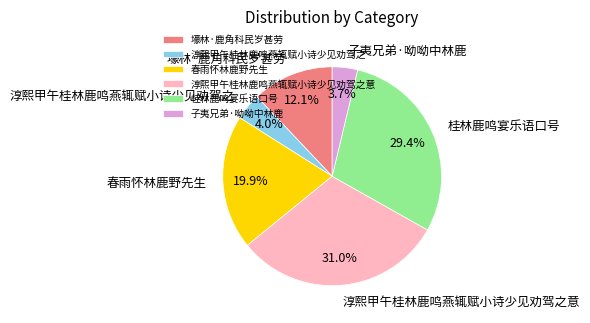

True or false: 桂林鹿鸣宴乐语口号 accounts for 29% of the total.

True